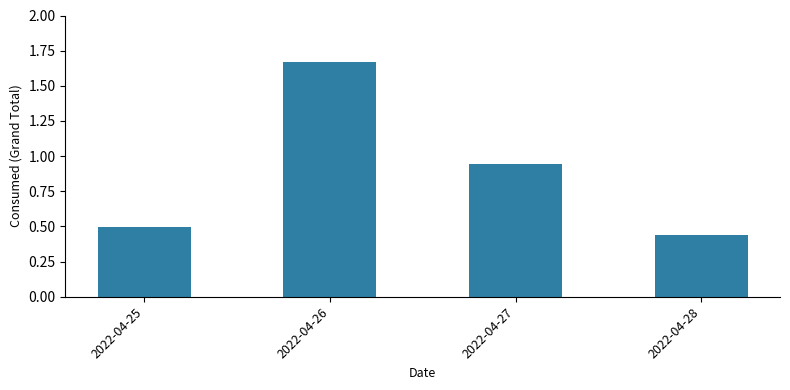

What is the value of the 1st bar from the left?

0.5